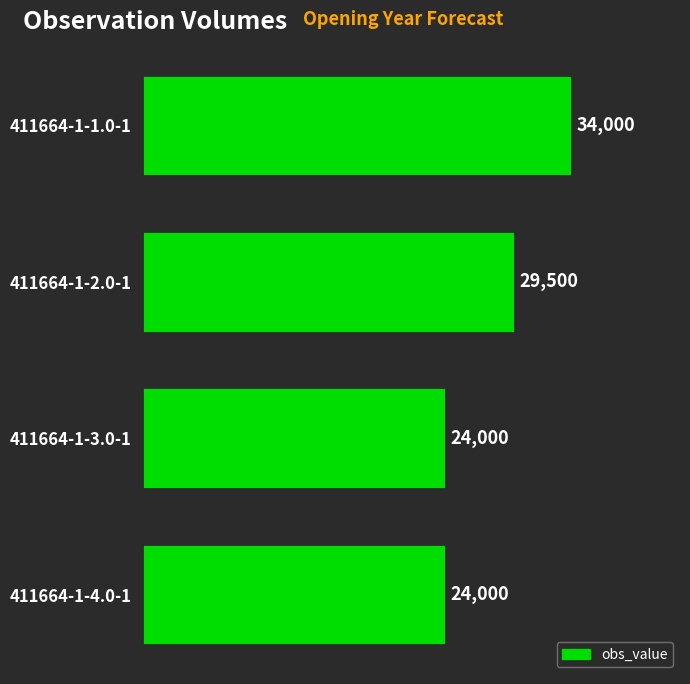

True or false: the data shows 29500 at 411664-1-2.0-1.

True